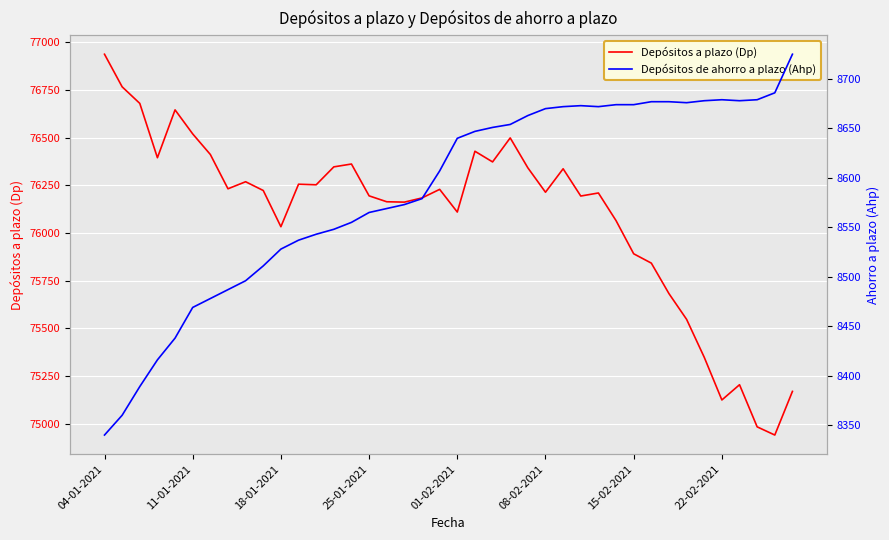

What are all the series names shown in the legend?

Depósitos a plazo (Dp), Depósitos de ahorro a plazo (Ahp)